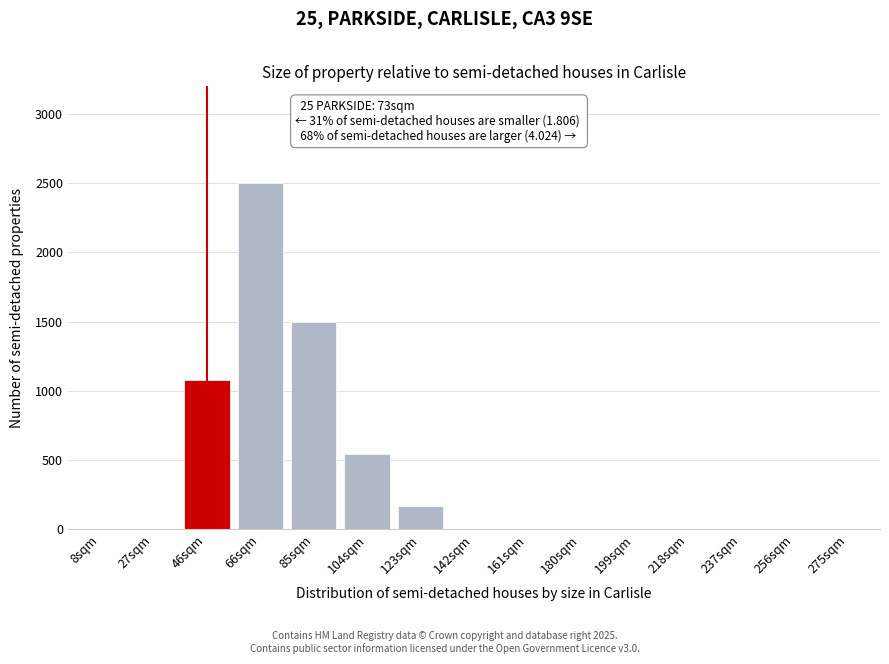

Reading left to right, transcribe all the data shown in this chart.

8sqm=0	27sqm=0	46sqm=1080	66sqm=2500	85sqm=1500	104sqm=540	123sqm=170	142sqm=0	161sqm=0	180sqm=0	199sqm=0	218sqm=0	237sqm=0	256sqm=0	275sqm=0